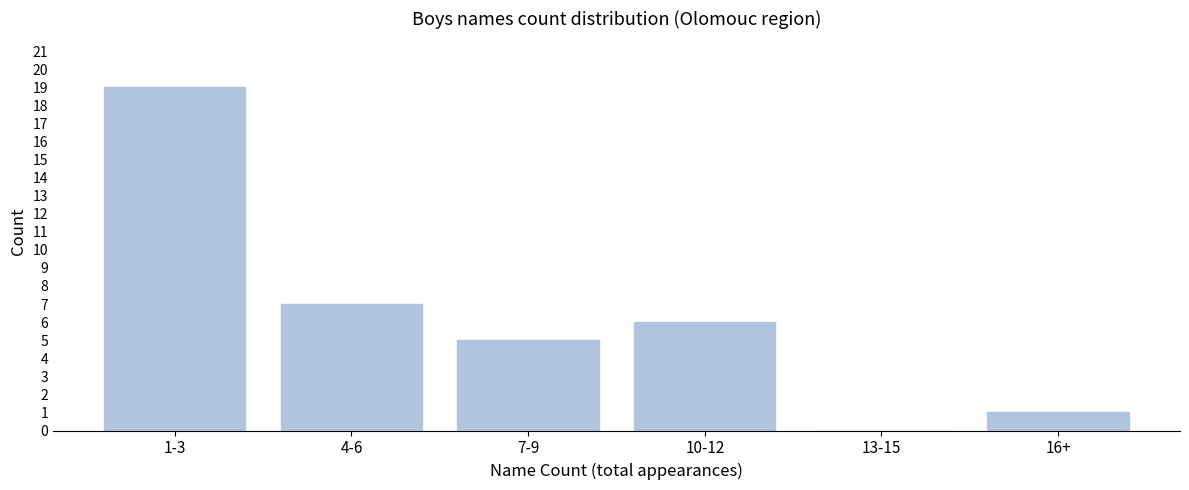

Reading left to right, list all the values displayed in this chart.

1-3=19	4-6=7	7-9=5	10-12=6	13-15=0	16+=1